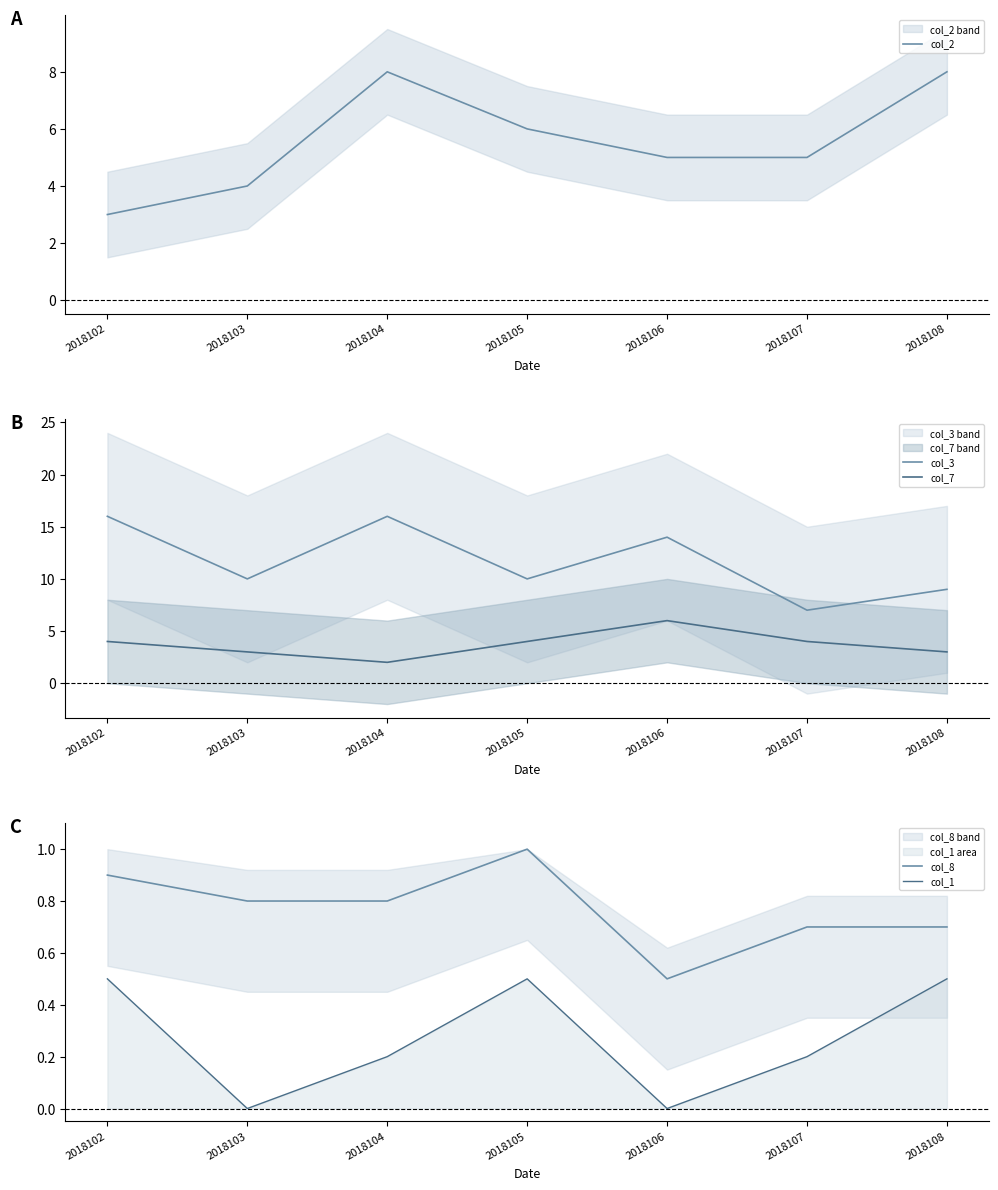

True or false: col_1 and col_8 intersect in this chart.

False